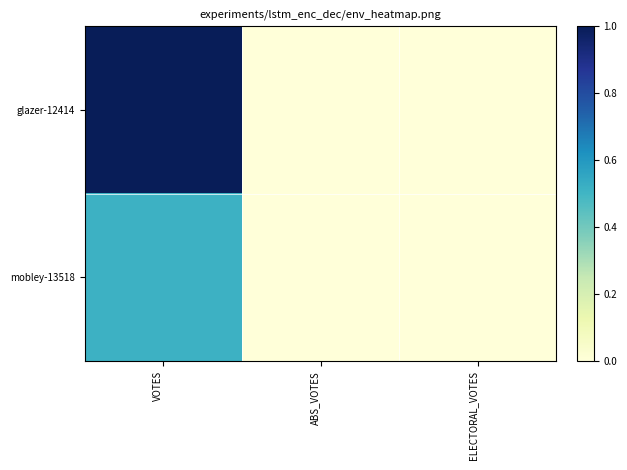

At how many categories does at least one series exceed 0?

1